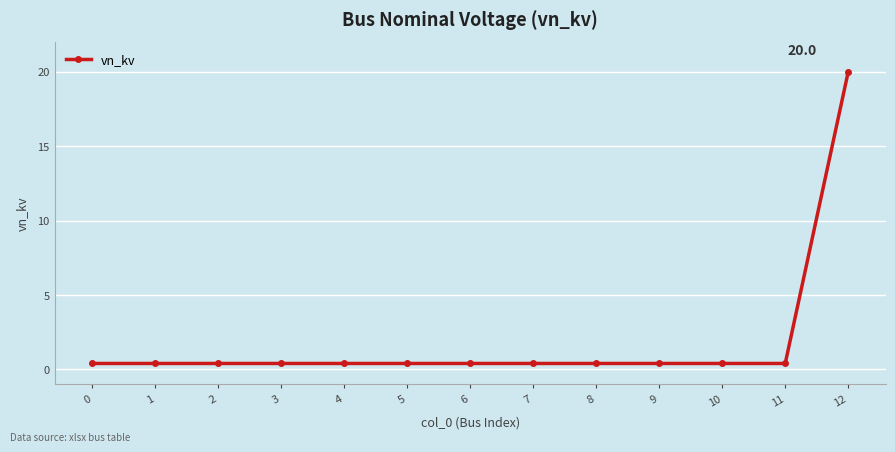

Does the chart display data point markers on the line(s)?

Yes